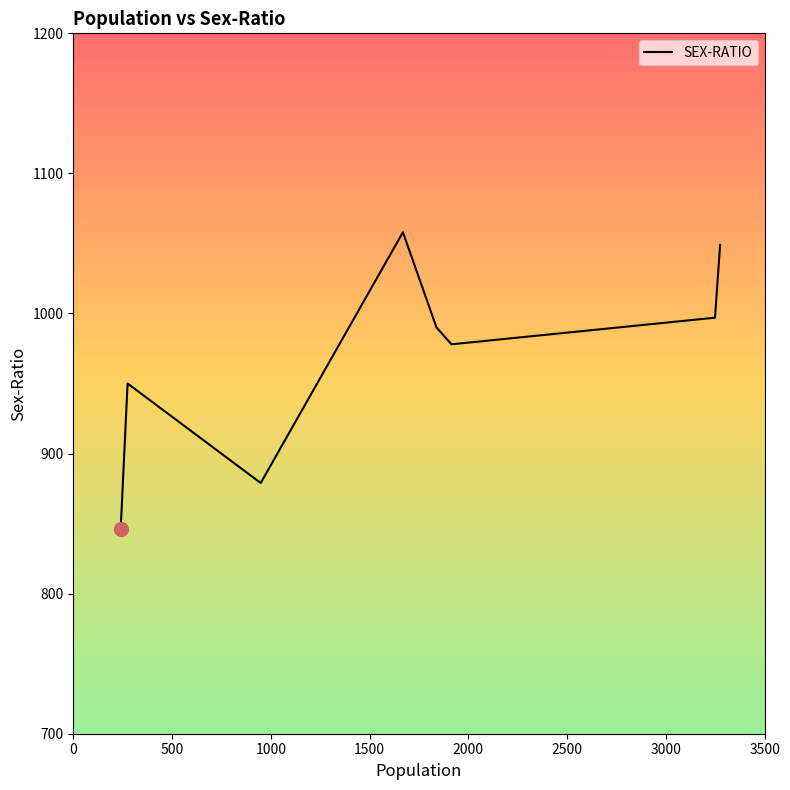

Count the number of categories in the chart.

8